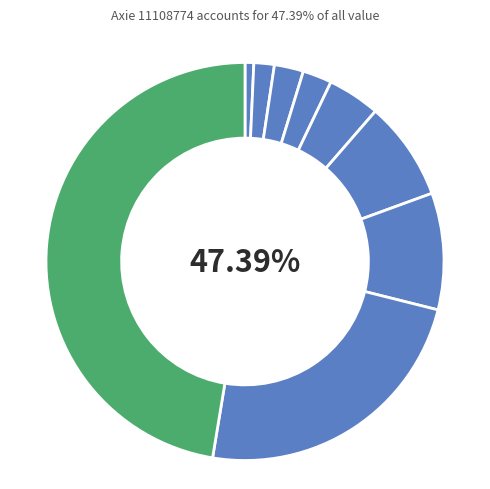

Is it true that 11062333 is 1% of the pie?

True